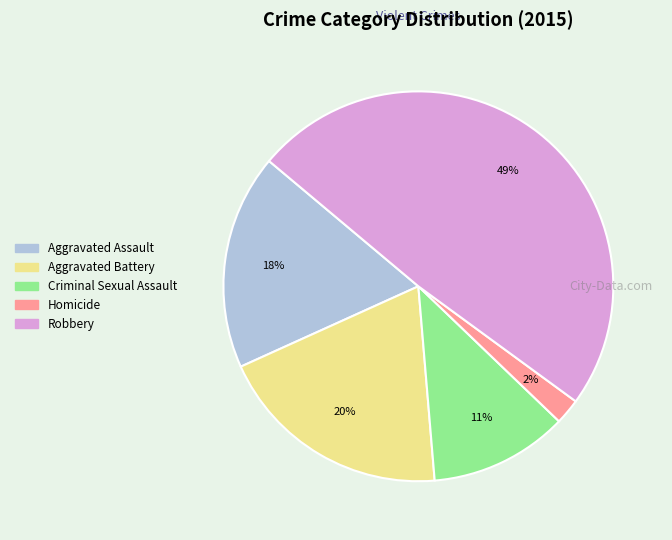

How many slices are in this pie chart?

5